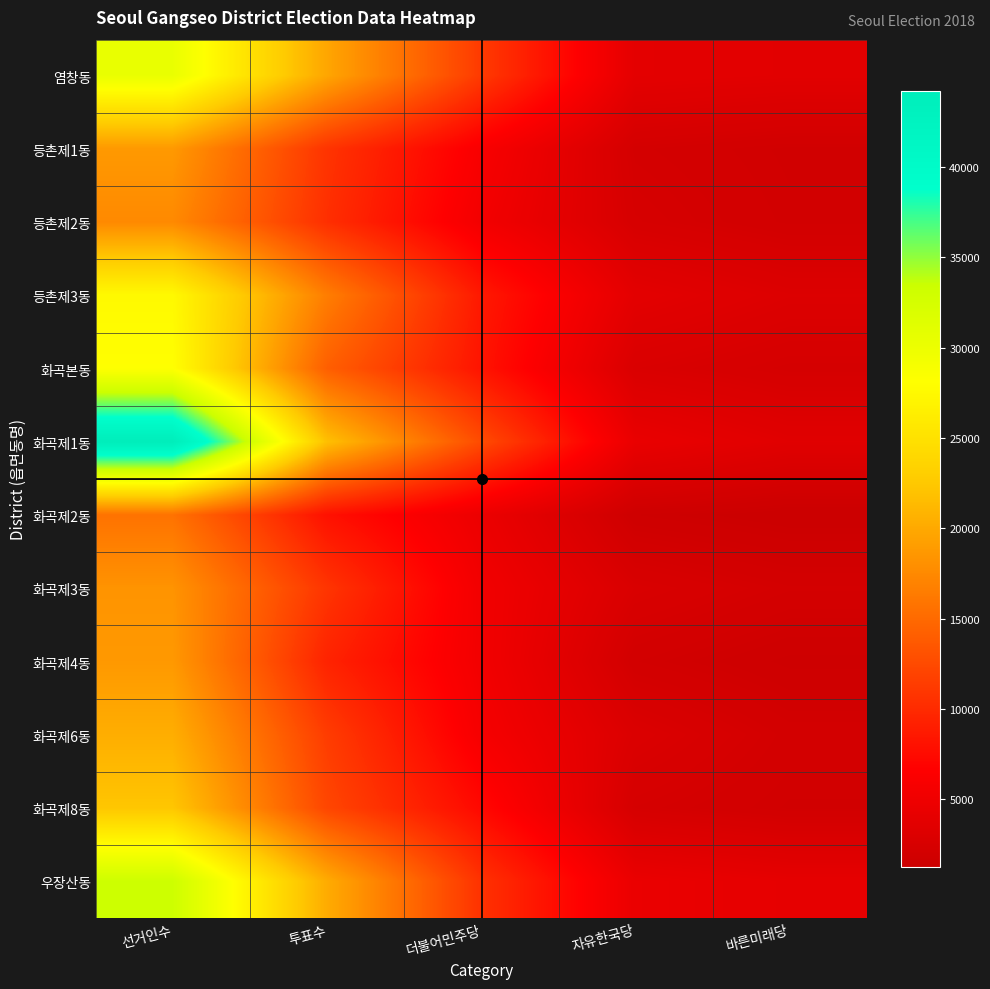

Reading left to right, extract all data points from this chart.

염창동: 선거인수=30289	투표수=19787	더불어민주당=11265	자유한국당=3884	바른미래당=3664
등촌제1동: 선거인수=18743	투표수=10762	더불어민주당=6037	자유한국당=2217	바른미래당=1886
등촌제2동: 선거인수=17524	투표수=10371	더불어민주당=5431	자유한국당=2455	바른미래당=1970
등촌제3동: 선거인수=27540	투표수=16604	더불어민주당=8632	자유한국당=3833	바른미래당=3120
화곡본동: 선거인수=28137	투표수=14161	더불어민주당=8237	자유한국당=2775	바른미래당=2290
화곡제1동: 선거인수=44209	투표수=21822	더불어민주당=12612	자유한국당=4463	바른미래당=3527
화곡제2동: 선거인수=15668	투표수=8001	더불어민주당=4738	자유한국당=1594	바른미래당=1255
화곡제3동: 선거인수=18314	투표수=10833	더불어민주당=5363	자유한국당=2749	바른미래당=2203
화곡제4동: 선거인수=18704	투표수=9438	더불어민주당=5382	자유한국당=2019	바른미래당=1533
화곡제6동: 선거인수=20396	투표수=11444	더불어민주당=5761	자유한국당=2966	바른미래당=2110
화곡제8동: 선거인수=22293	투표수=12205	더불어민주당=7323	자유한국당=2334	바른미래당=1901
우장산동: 선거인수=33242	투표수=20221	더불어민주당=10607	자유한국당=4550	바른미래당=4066